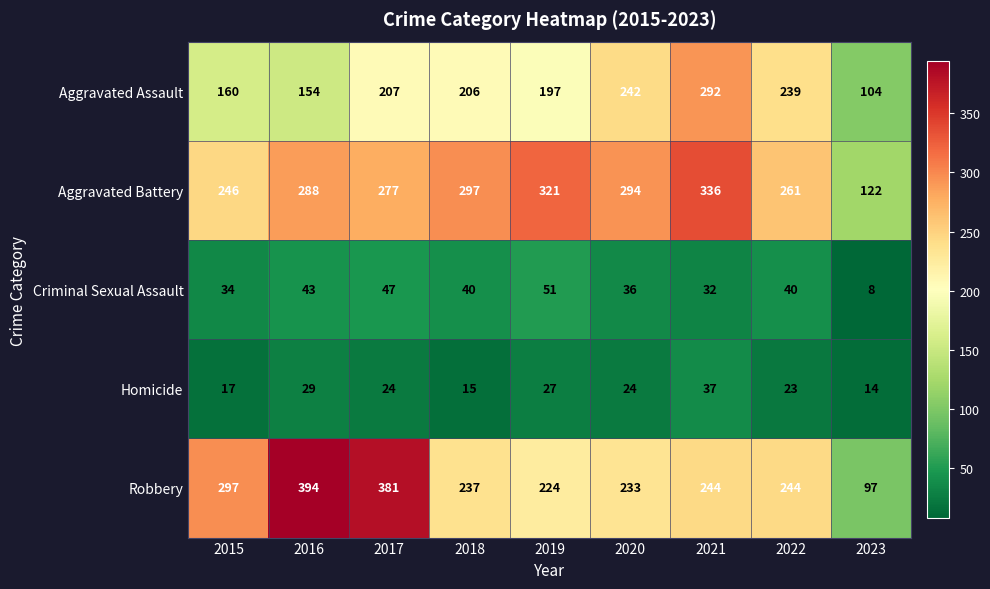

Where is Aggravated Assault nearest to the value 198?

2019